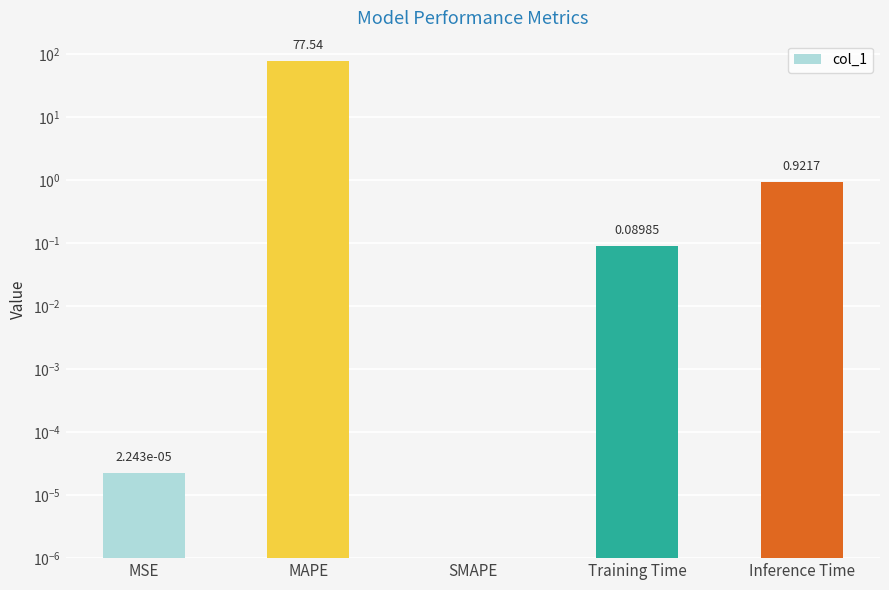

How many bars are there in total?

5